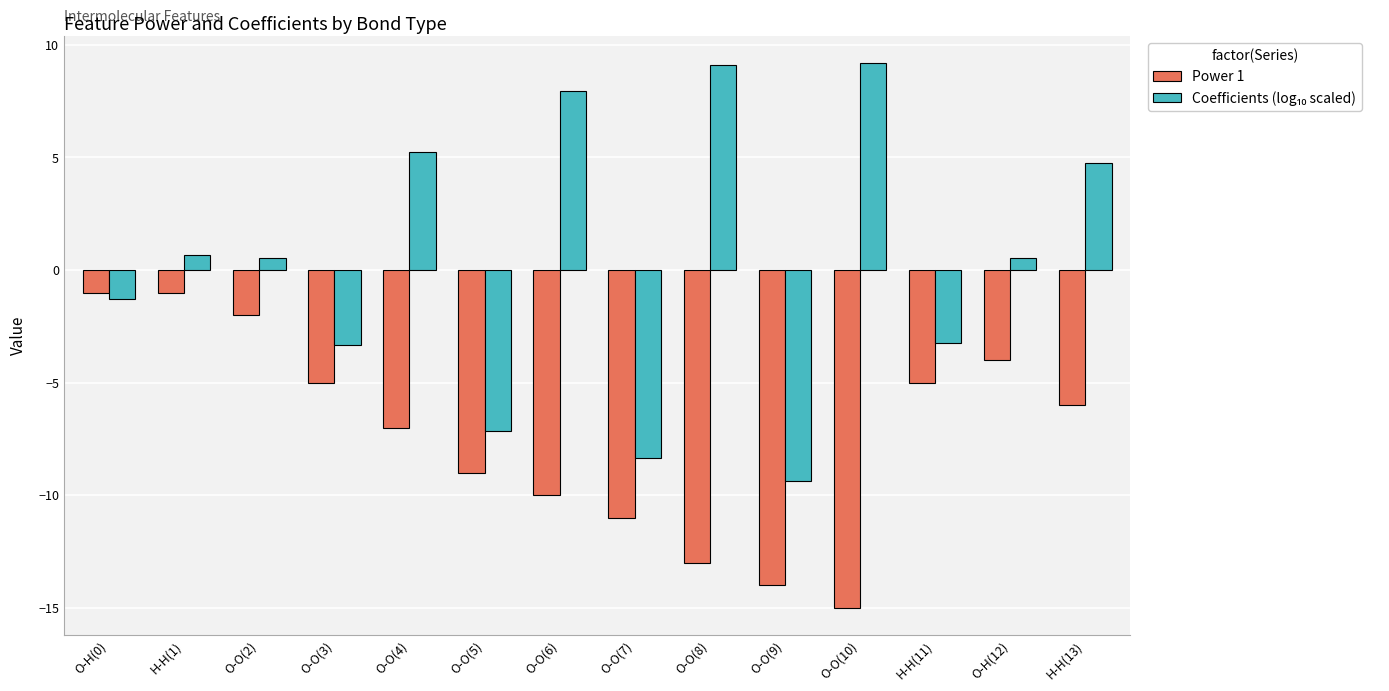

How many categories are shown in the chart?

14